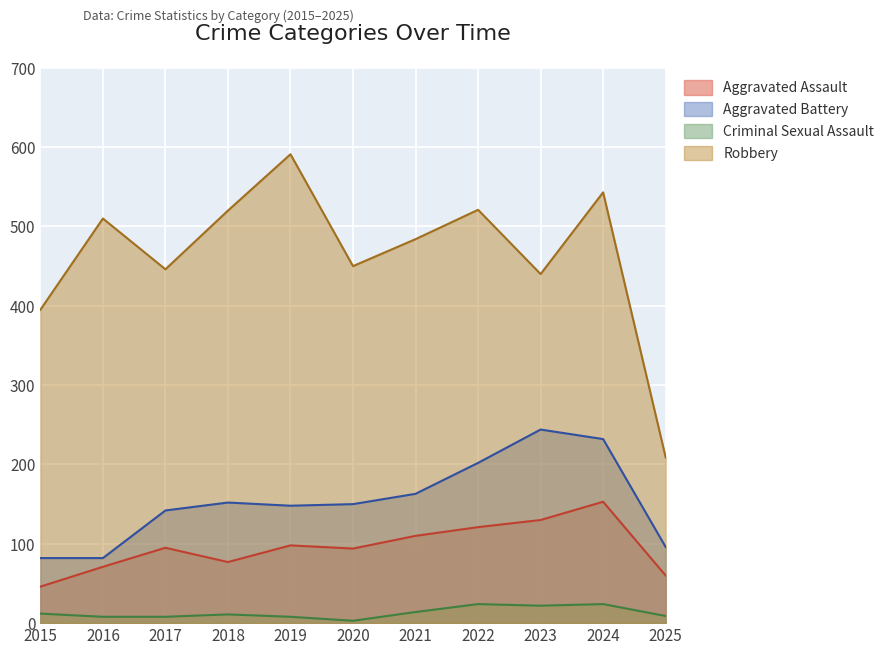

What is the sum of the Aggravated Battery values at 2017 and 2016?

224